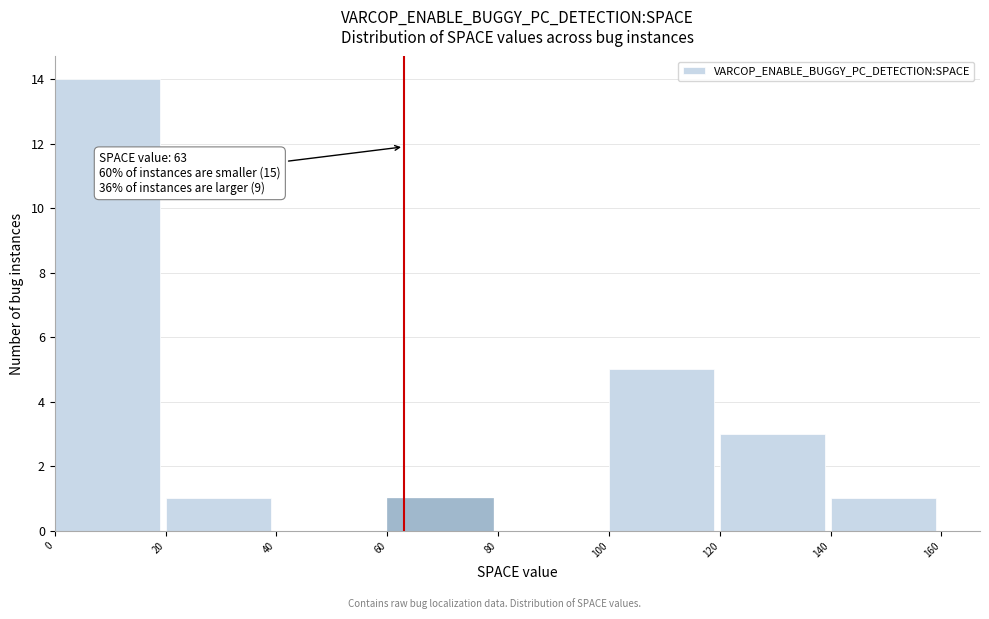

Over which range of the x-axis is the bar tallest?

0 to 20